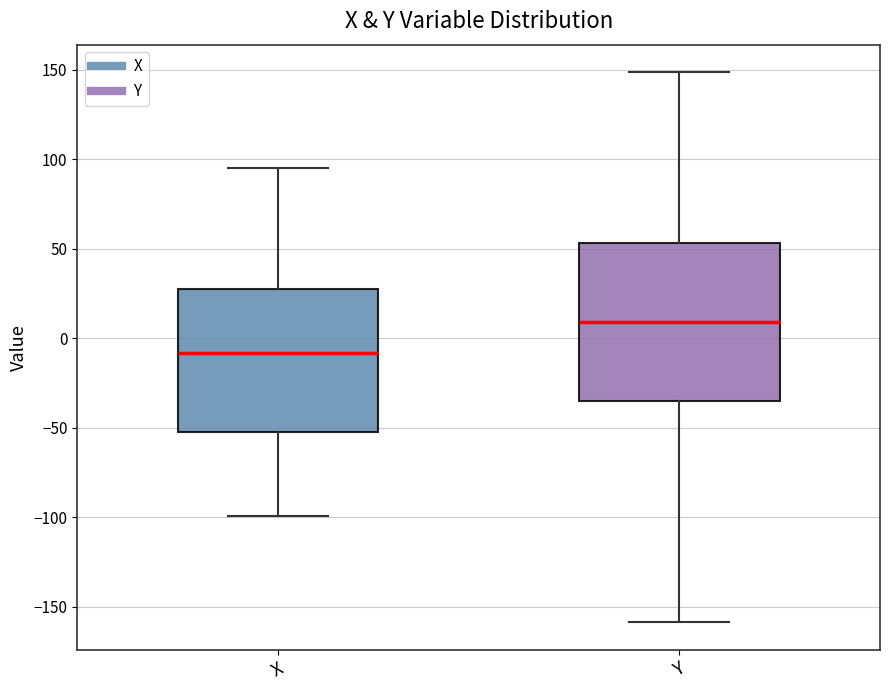

Which box has the highest median line?

Y